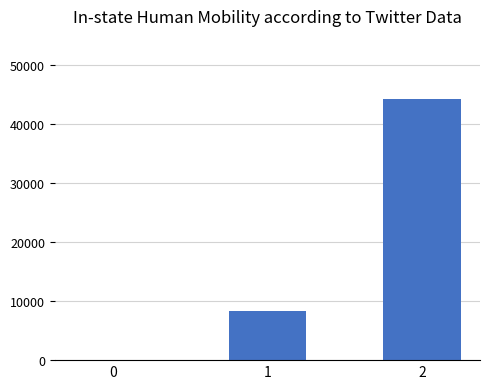

What is the sum of the values at 0 and 2?

44308